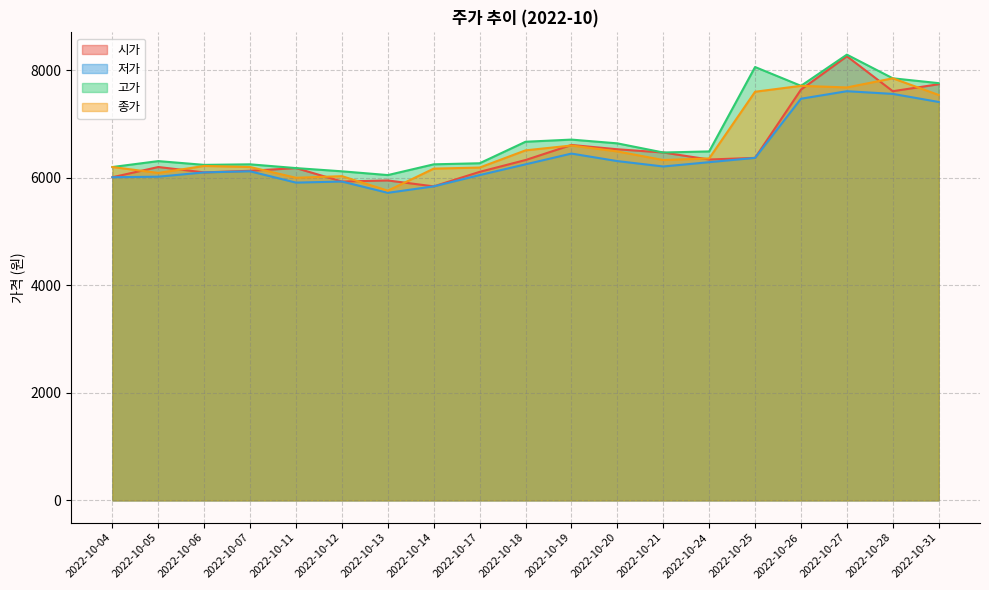

What is the sum of the 저가 values at 2022-10-21 and 2022-10-17?

12260